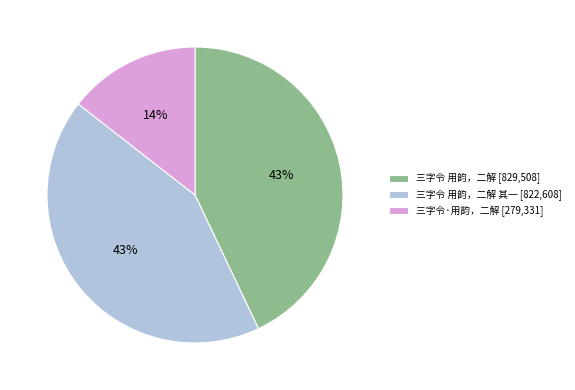

To the nearest percent, what is the average slice percentage?

33%